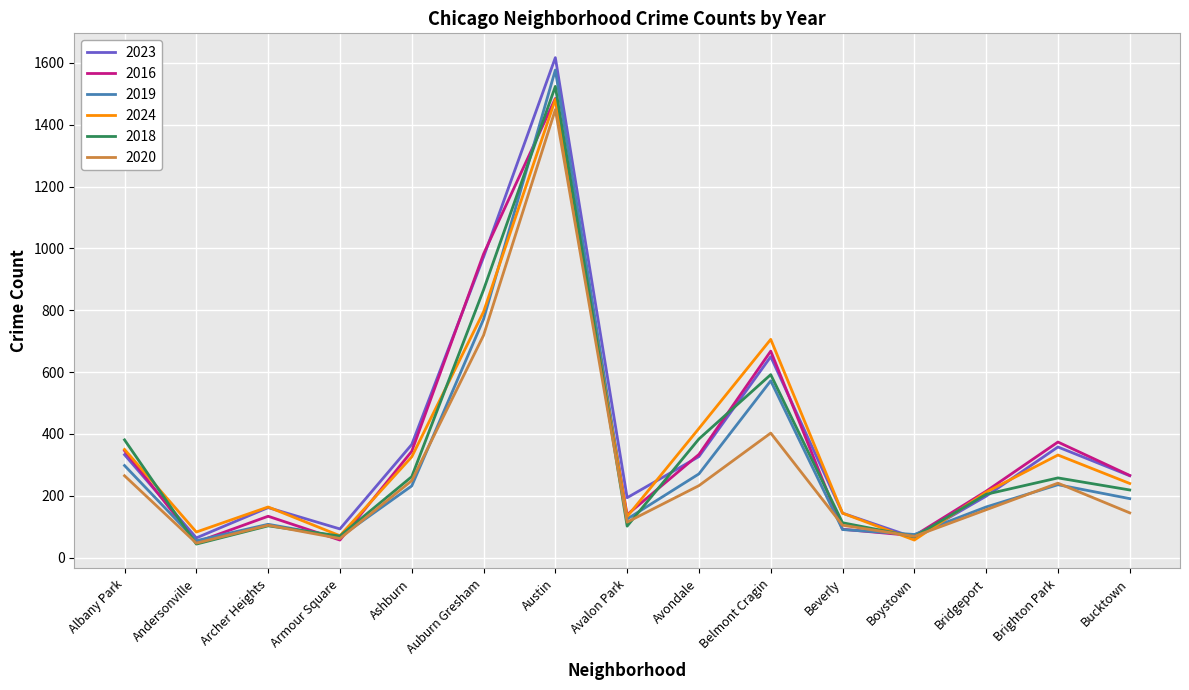

Where is the first local minimum for 2016?

Andersonville